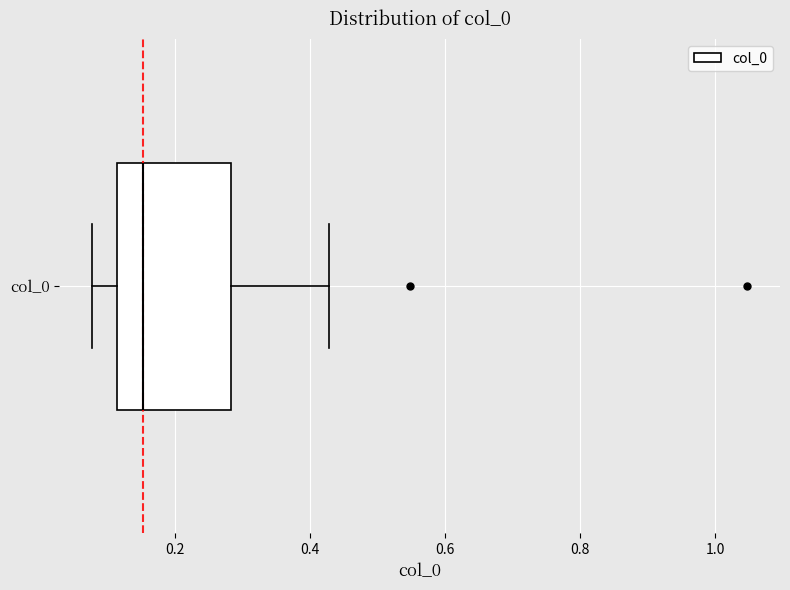

Transcribe this box plot: give where the median line is, the range the box spans, and where the two whiskers end, as read against the x-axis. The values are not printed on the chart, so give them approximately, as read against the axis.

median 0.16, box 0.12 to 0.28, whiskers 0.08 to 0.42